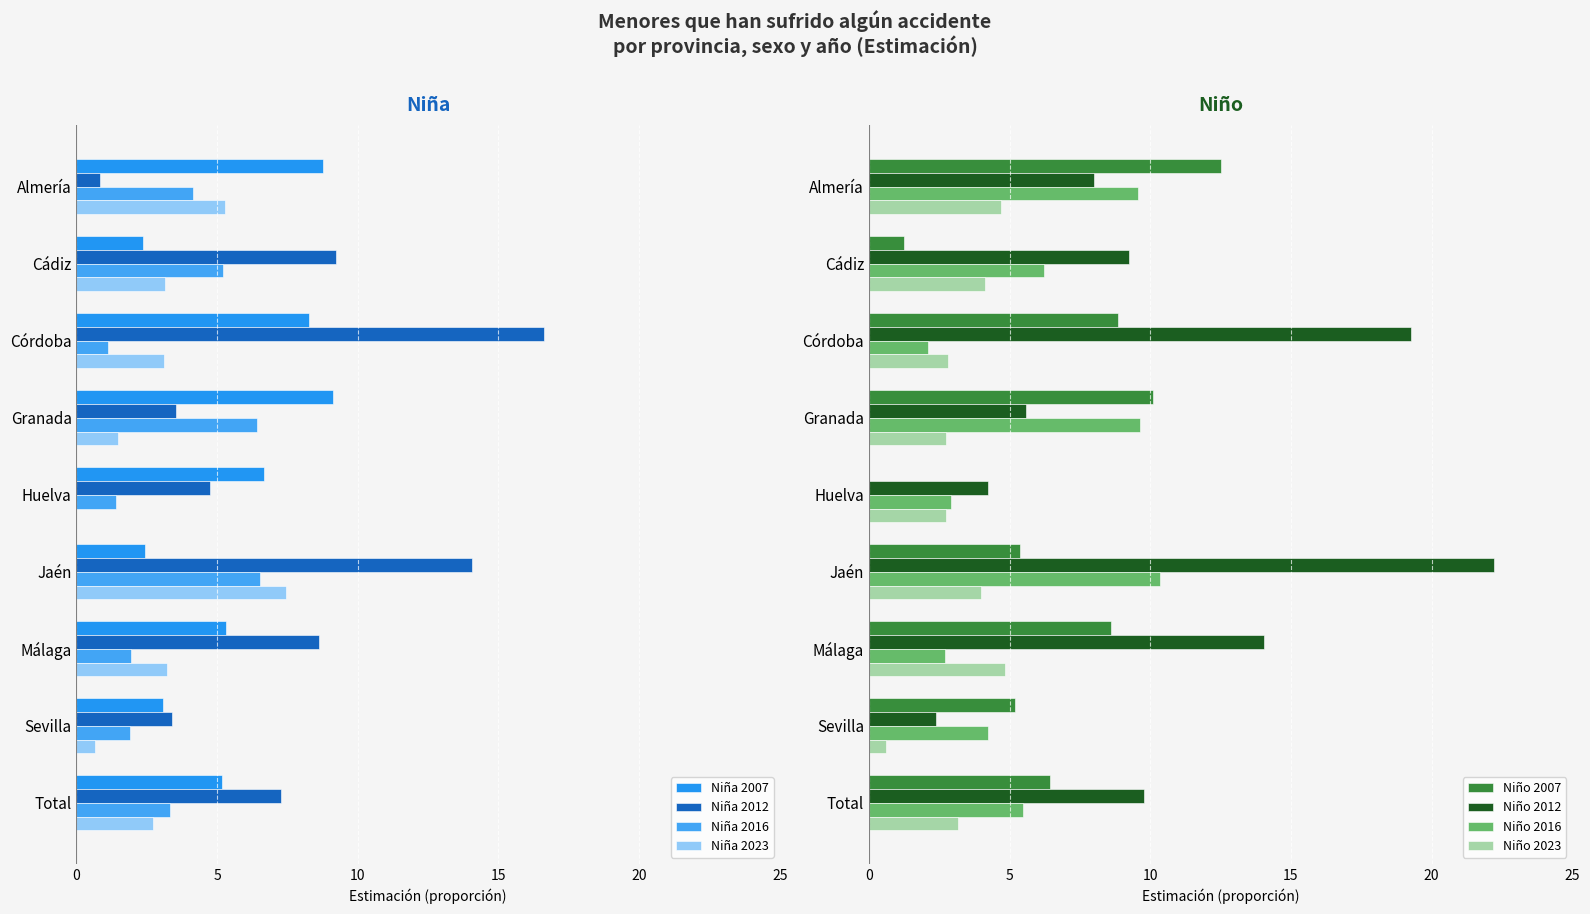

Rank the categories by Niña 2012 value from highest to lowest.

Córdoba, Jaén, Cádiz, Málaga, Total, Huelva, Granada, Sevilla, Almería